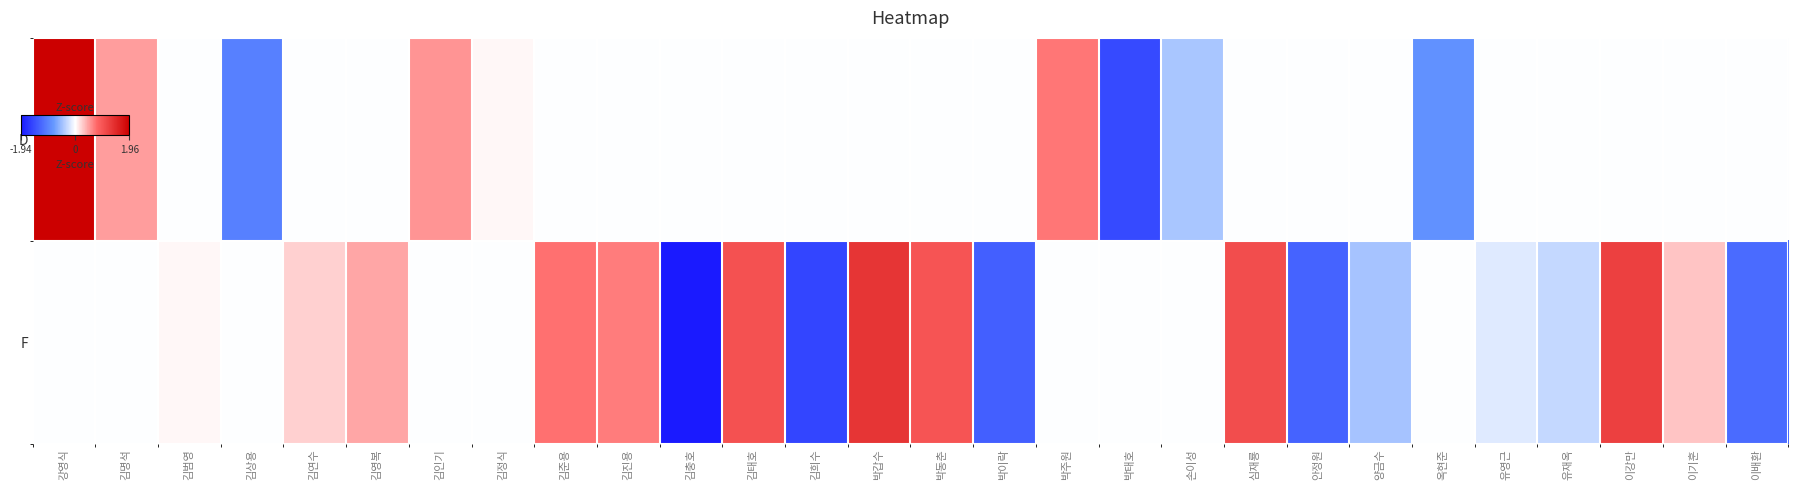

Reading left to right, what are all the values shown in this chart?

D: 강영식=2.0	김명석=0.5	김범영=0.0	김상용=-1.0	김연수=0.0	김영복=0.0	김인기=0.5	김정식=0.0	김준용=0.0	김진용=0.0	김충호=0.0	김태호=0.0	김희수=0.0	박갑수=0.0	박동춘=0.0	박이락=0.0	박주원=0.7	박태호=-1.5	손이성=-0.4	심재룡=0.0	안정원=0.0	양금수=0.0	옥현준=-0.8	유영근=0.0	유재옥=0.0	이강만=0.0	이기훈=0.0	이배환=0.0
F: 강영식=0.0	김명석=0.0	김범영=0.1	김상용=0.0	김연수=0.2	김영복=0.5	김인기=0.0	김정식=0.0	김준용=0.7	김진용=0.7	김충호=-1.9	김태호=1.0	김희수=-1.5	박갑수=1.3	박동춘=1.0	박이락=-1.3	박주원=0.0	박태호=0.0	손이성=0.0	심재룡=1.1	안정원=-1.3	양금수=-0.4	옥현준=0.0	유영근=-0.2	유재옥=-0.3	이강만=1.2	이기훈=0.3	이배환=-1.2